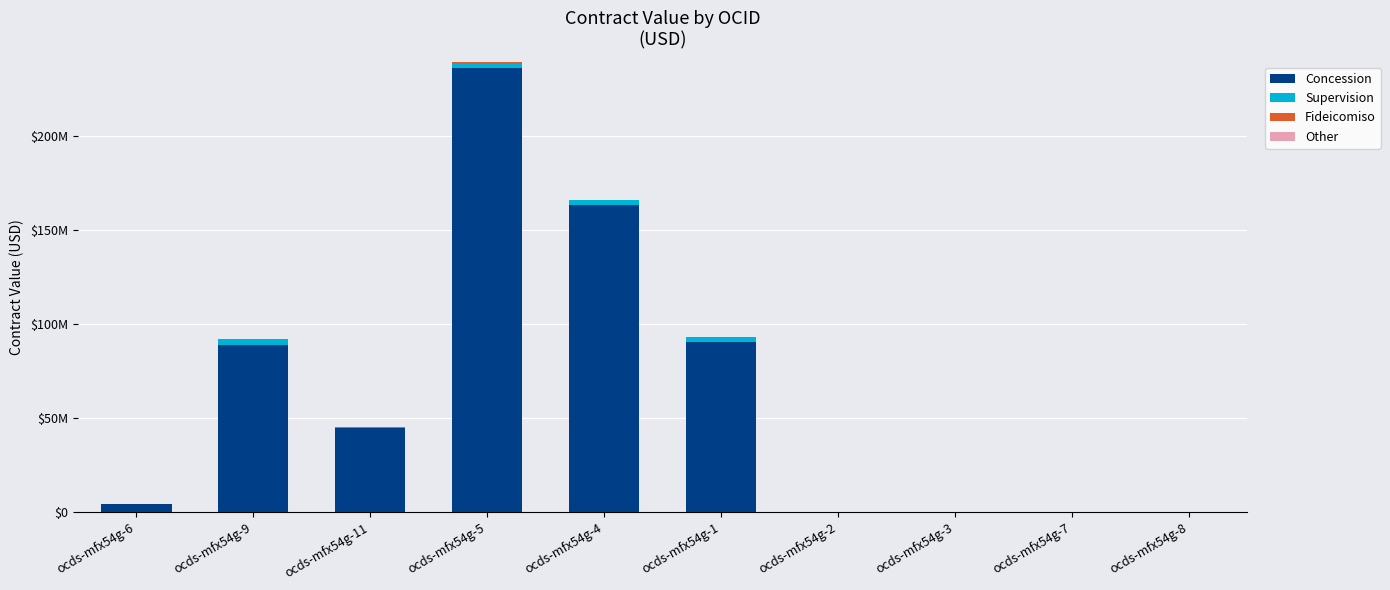

Does the chart contain stacked bars?

Yes